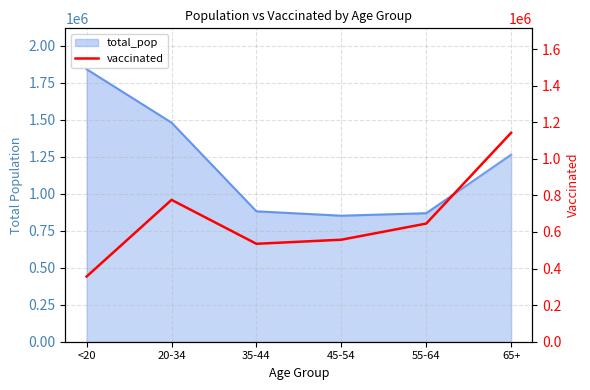

How many categories are shown in the chart?

6